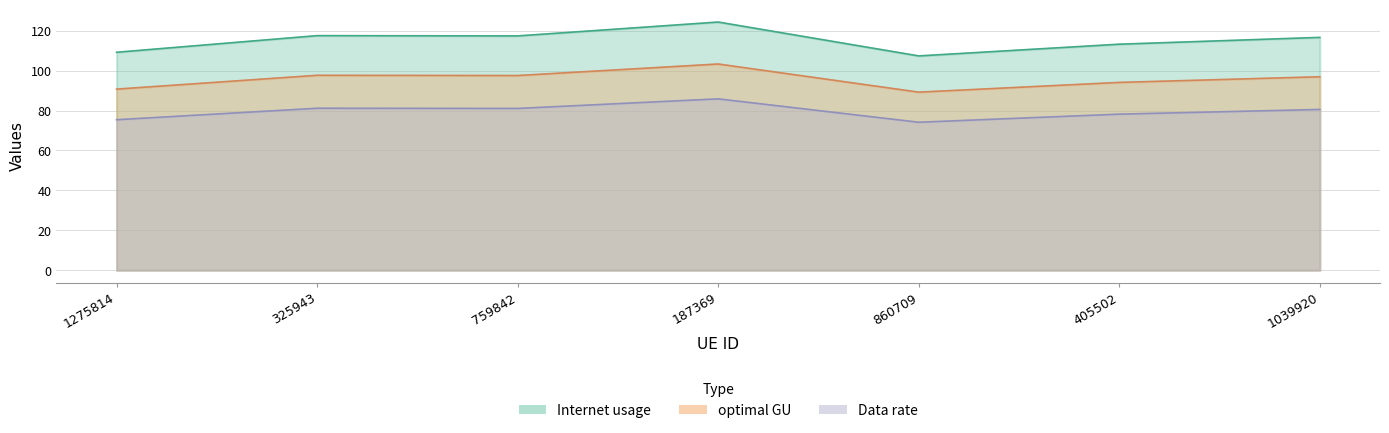

How many interior local peaks does the optimal GU series have?

2